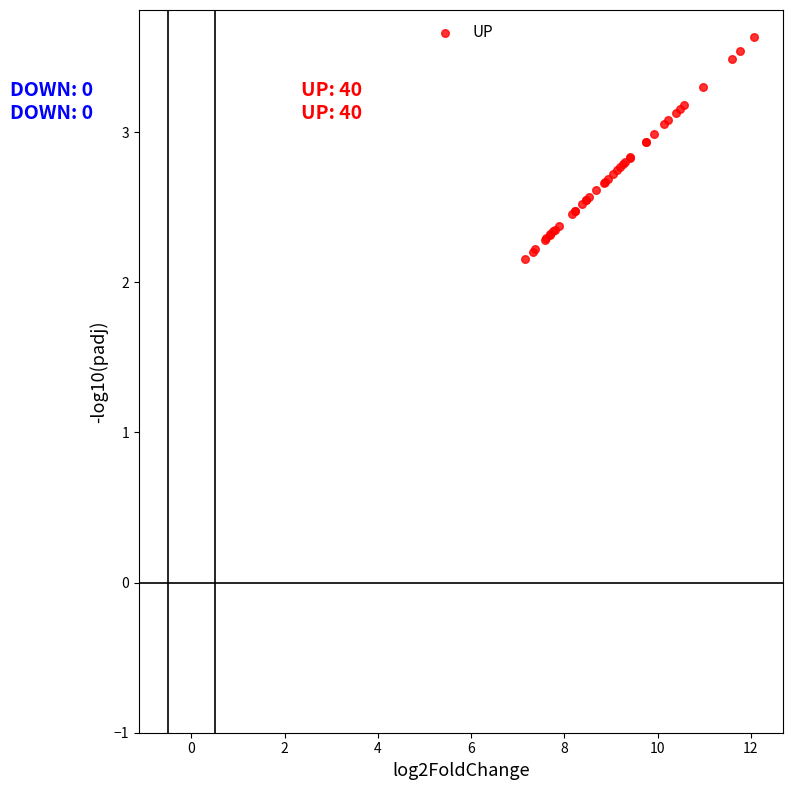

What Y value in the scatter plot is closest to 2?

2.2